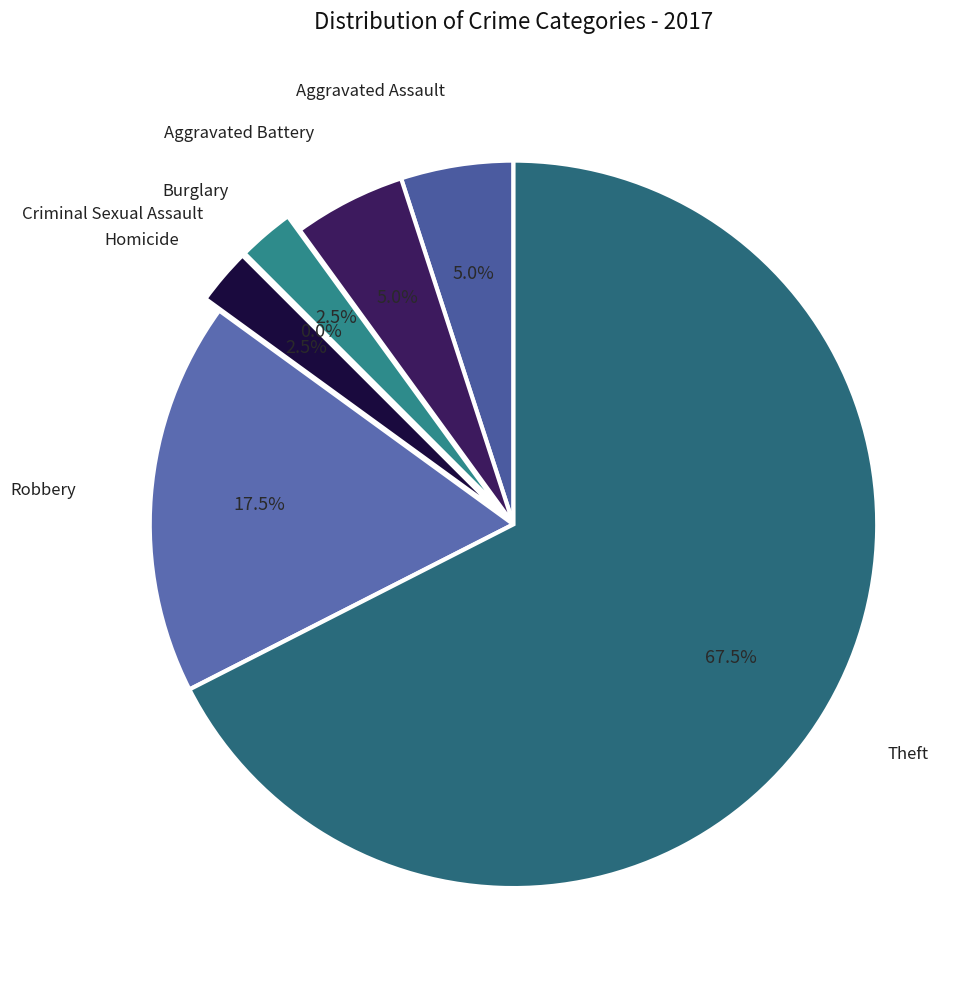

Rank the categories by value from lowest to highest.

Criminal Sexual Assault, Burglary, Homicide, Aggravated Assault, Aggravated Battery, Robbery, Theft